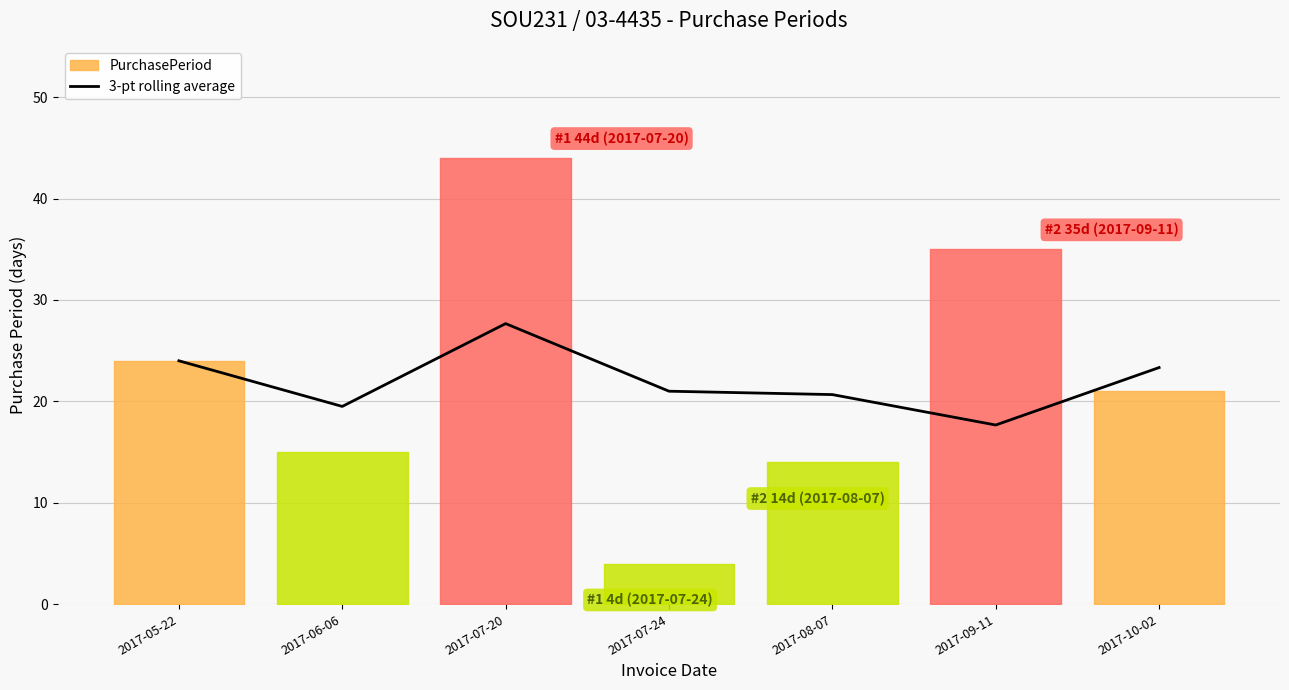

Where does the data first go above 21?

2017-05-22